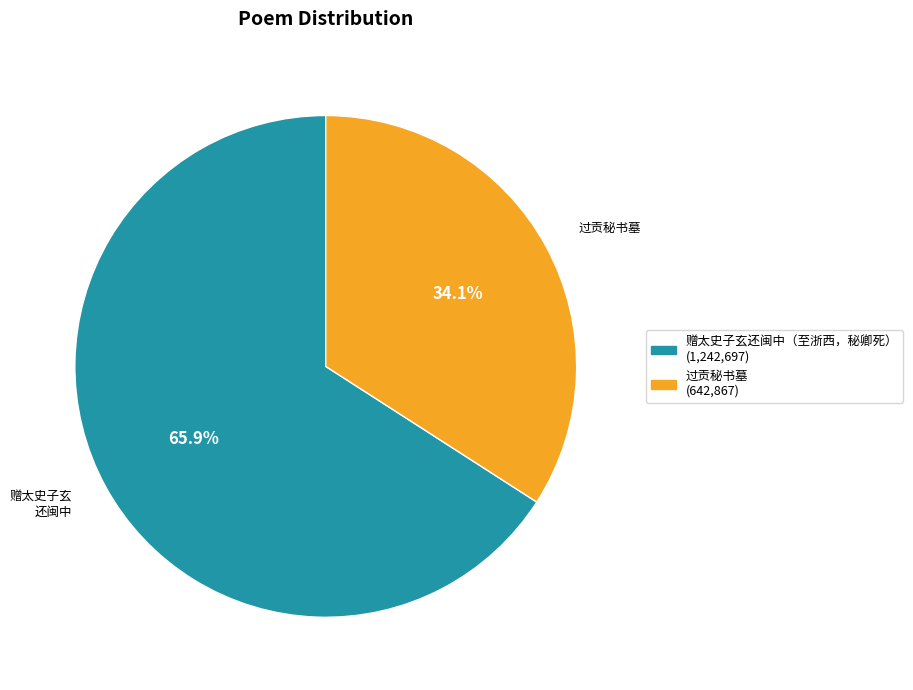

Does any single category account for the majority?

Yes